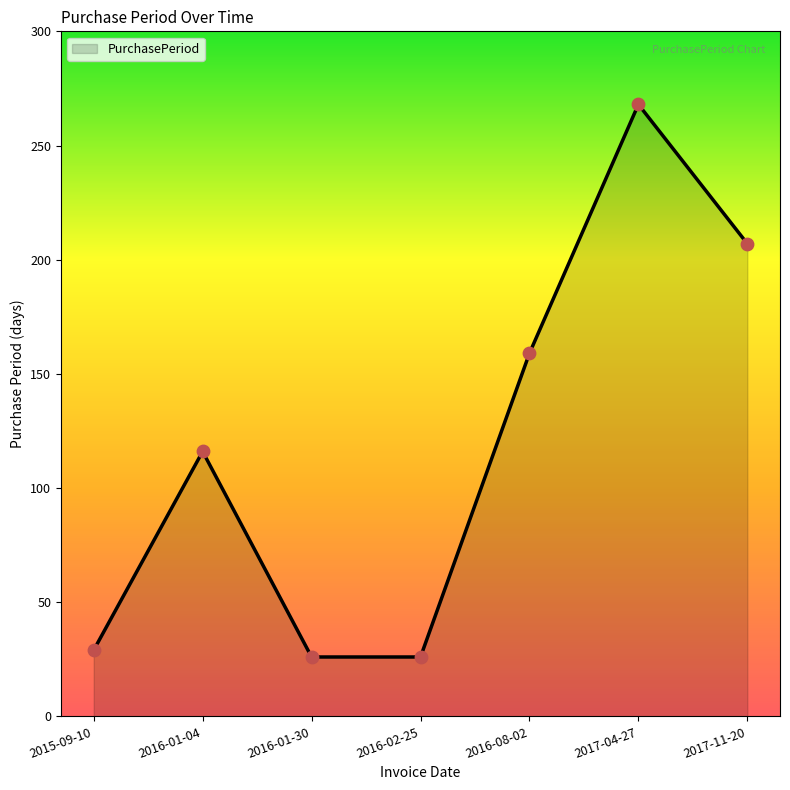

Which has a higher value, 2016-01-04 or 2017-11-20?

2017-11-20